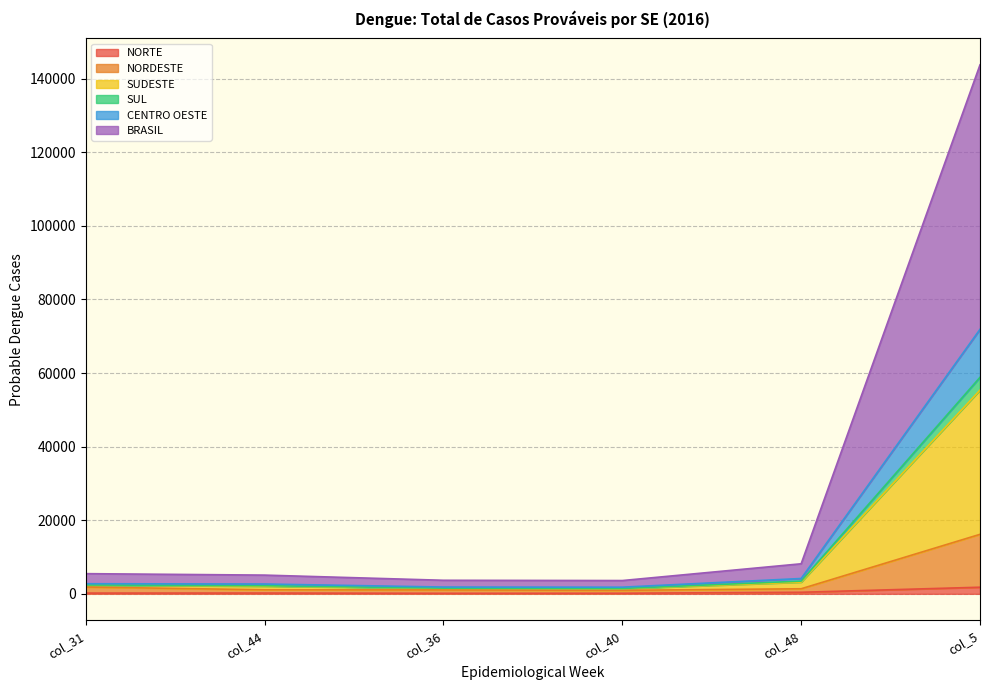

At which category is the sum across all series the highest?

col_5